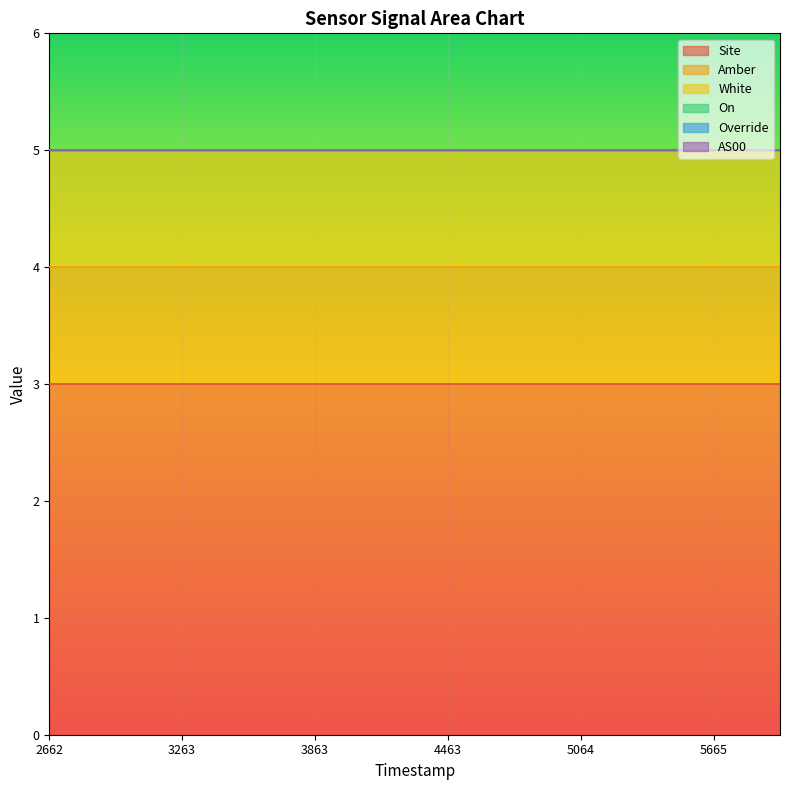

What is the value of the Site point at the 12th from the left?

3